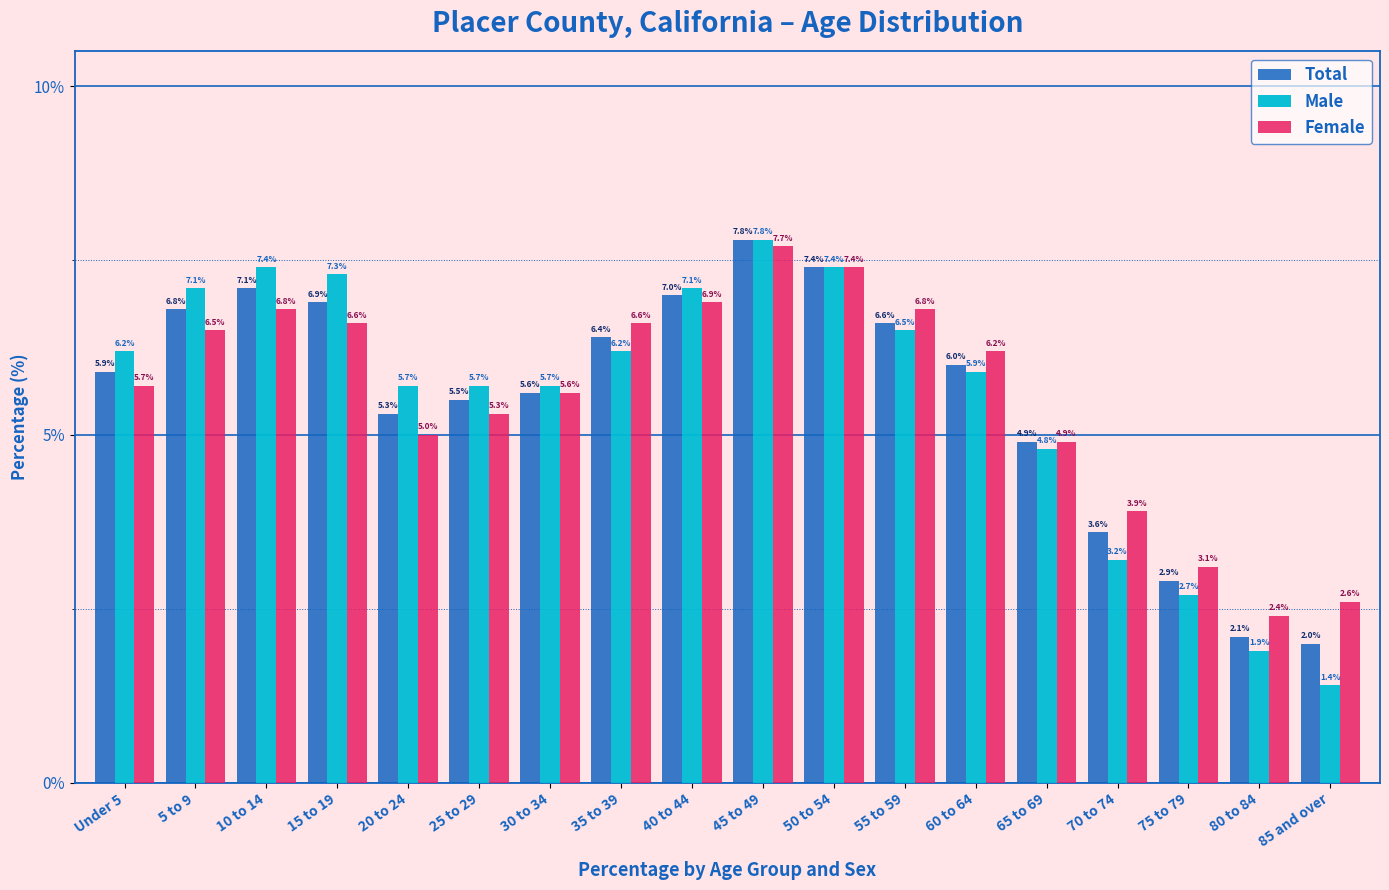

Is the value of Total at 55 to 59 greater than the value of Female at 40 to 44?

No